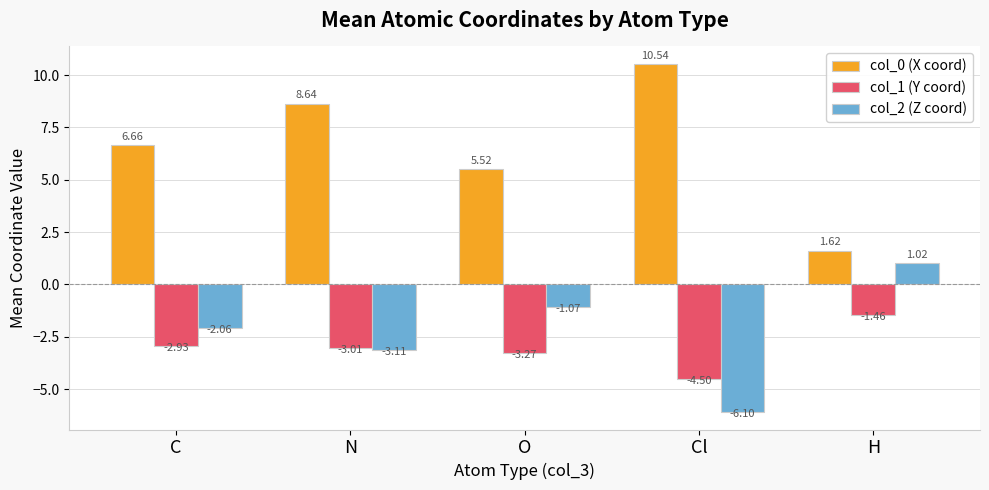

Which category has the highest value in the col_0 (X coord) series?

Cl